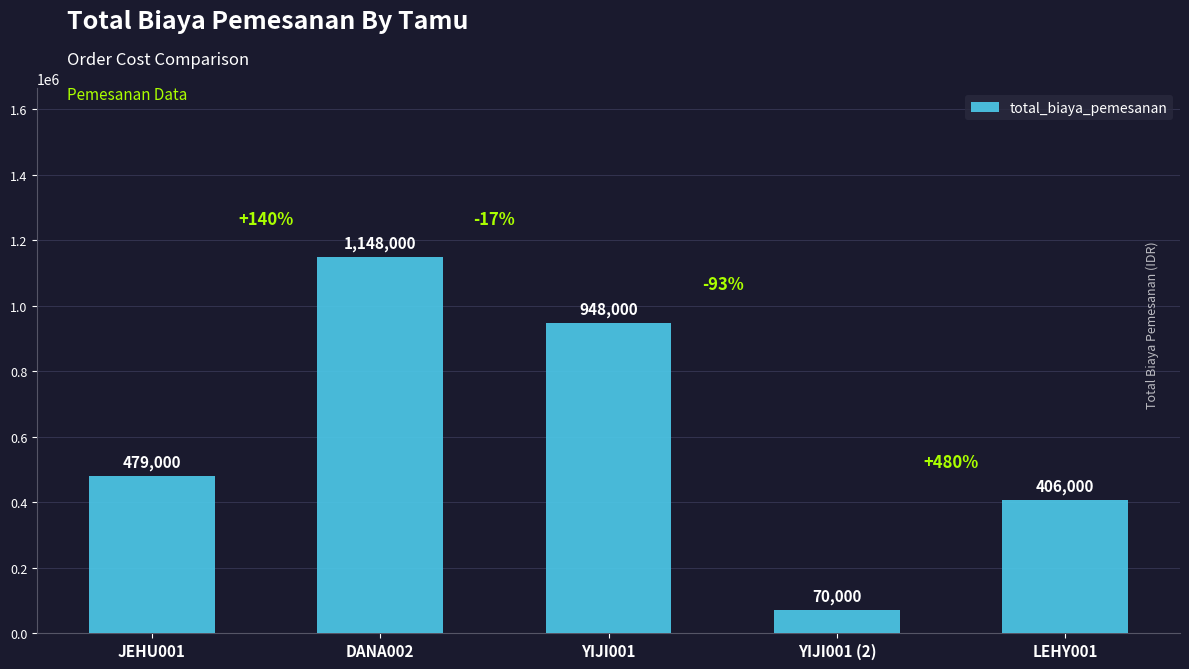

Count the number of data series in this chart.

1